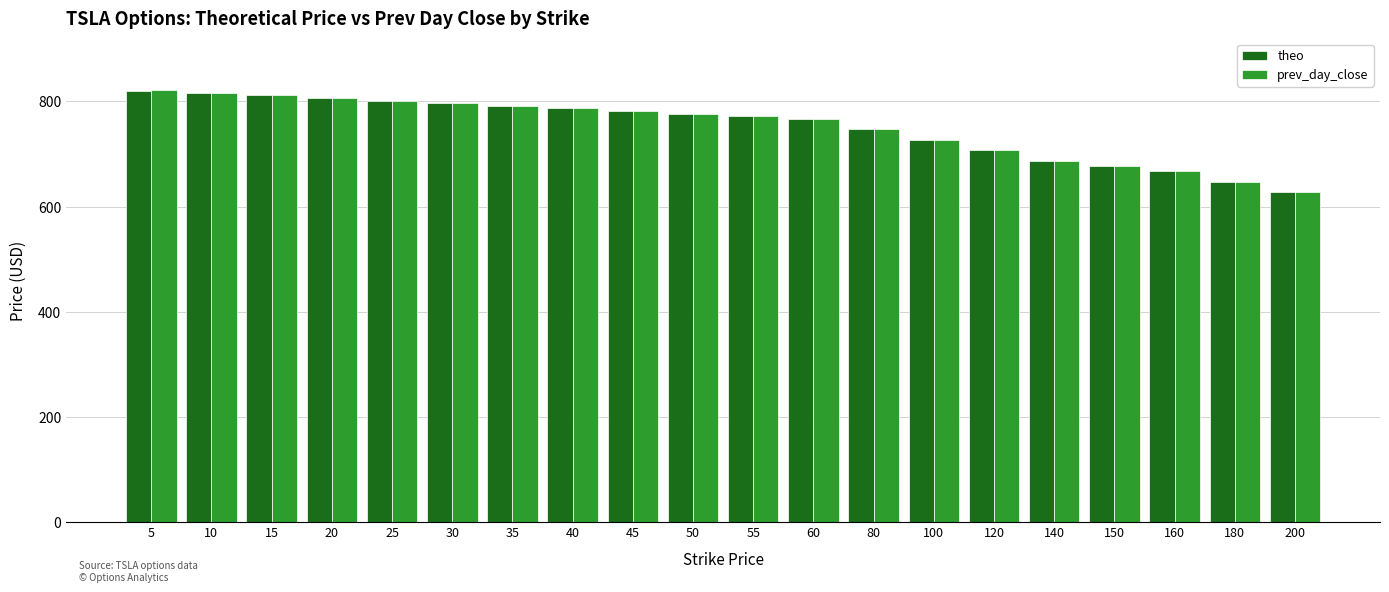

The prev_day_close series shows 271.7 at 200. True or false?

False